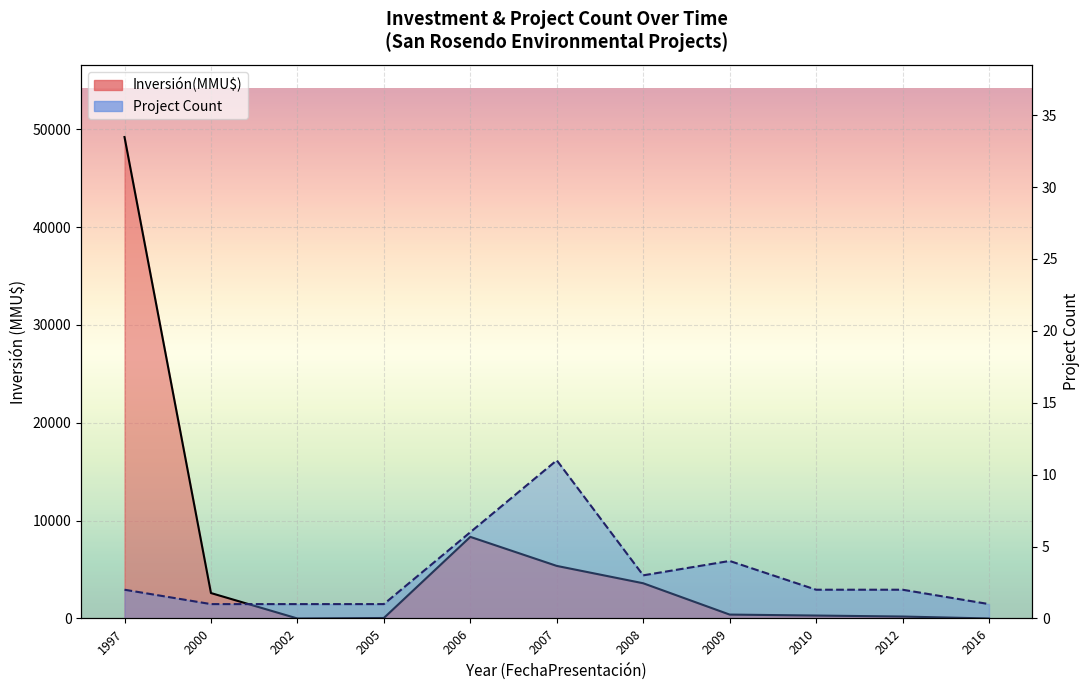

At which category is the sum across all series the highest?

1997